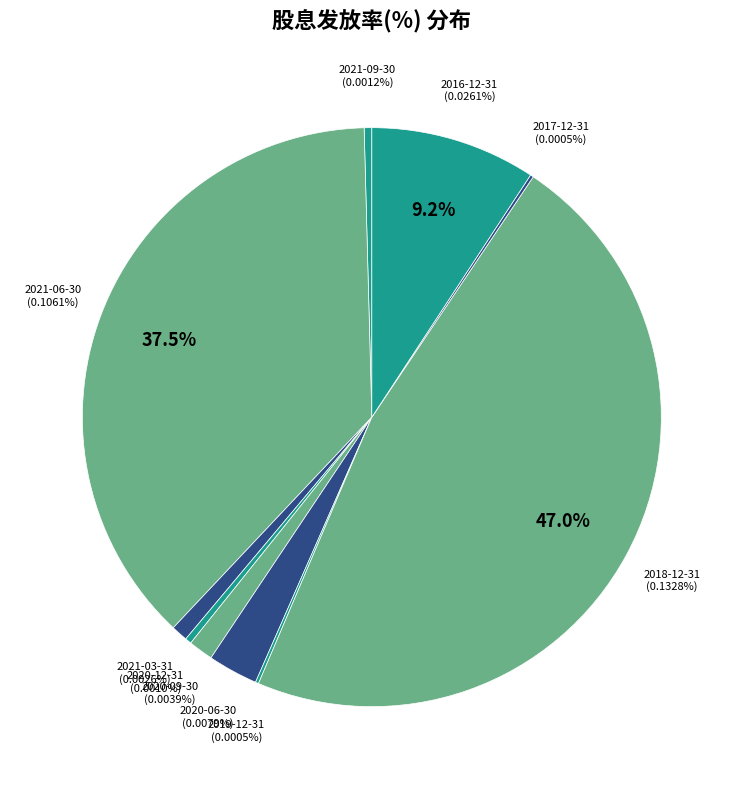

To the nearest percent, what is the average slice percentage?

10%